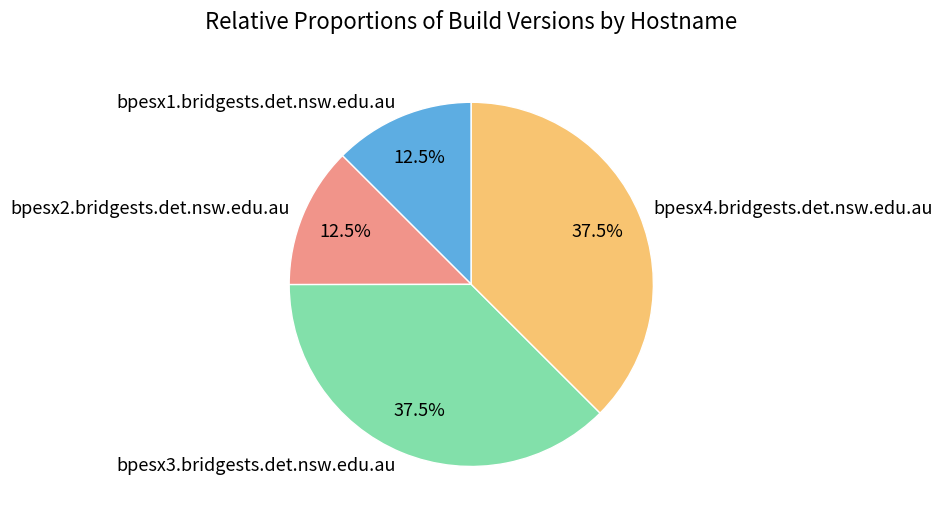

To the nearest percent, what is the difference between the largest and smallest slice percentages?

25%